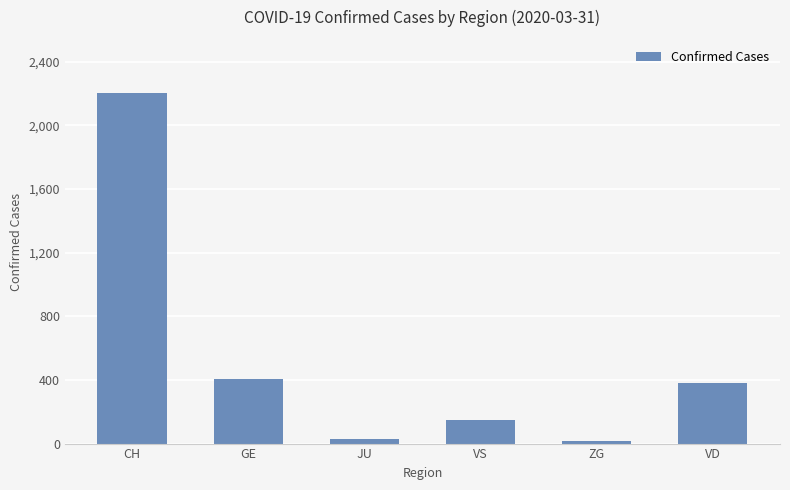

Are the bars horizontal?

No